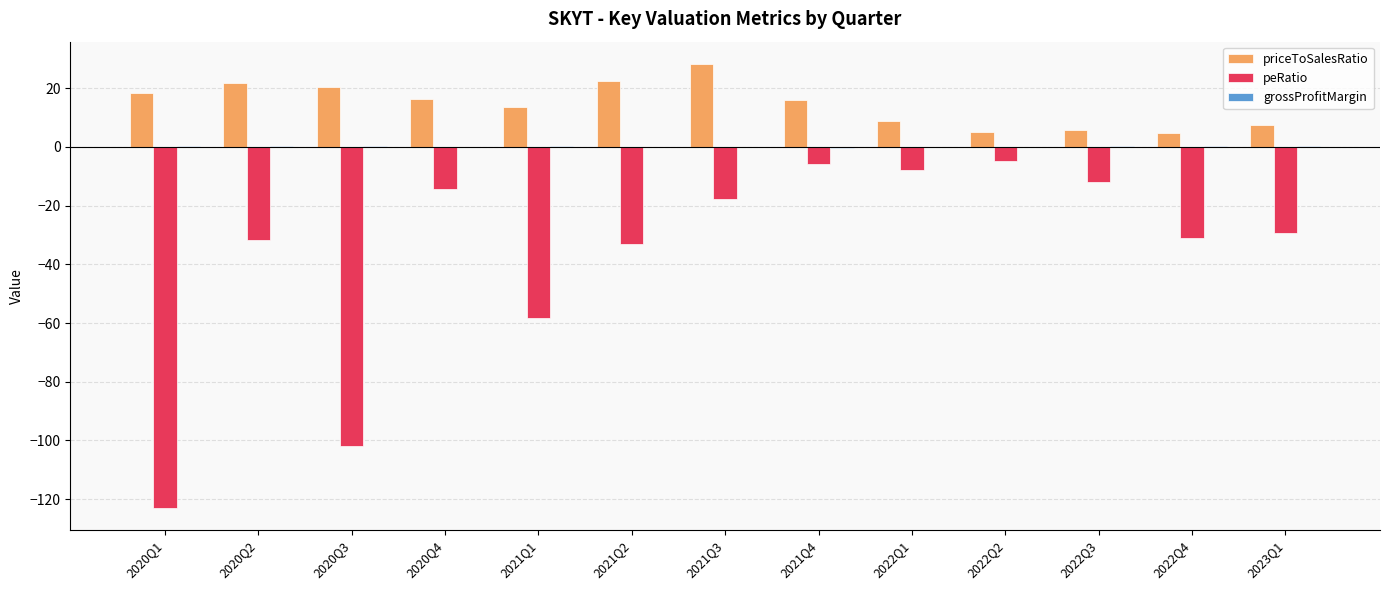

Is the value of priceToSalesRatio at 2021Q3 greater than the value of peRatio at 2022Q4?

Yes